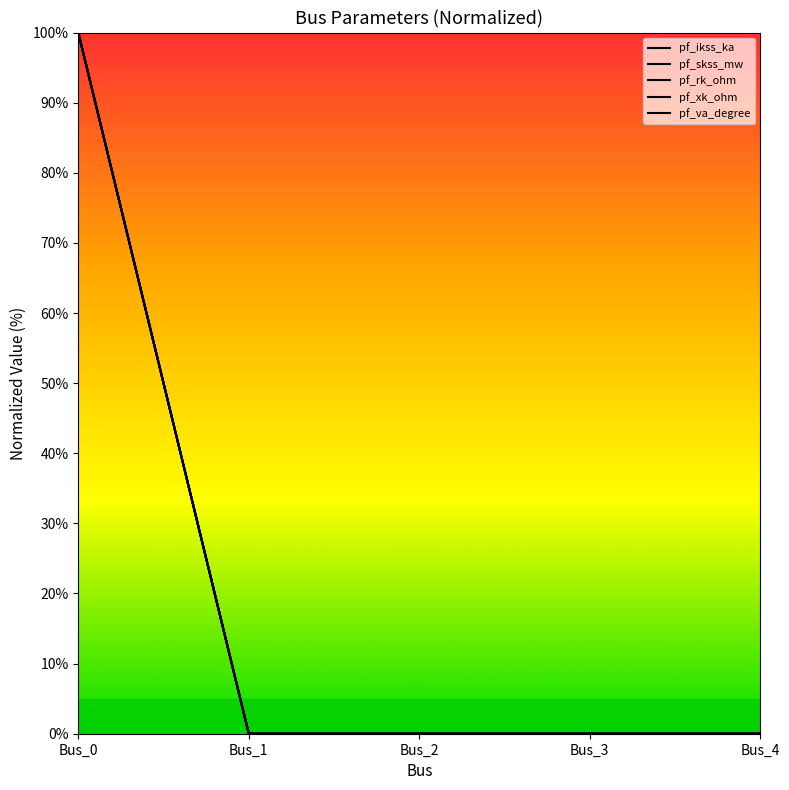

True or false: pf_ikss_ka has more than 0 points higher than both neighbors.

False